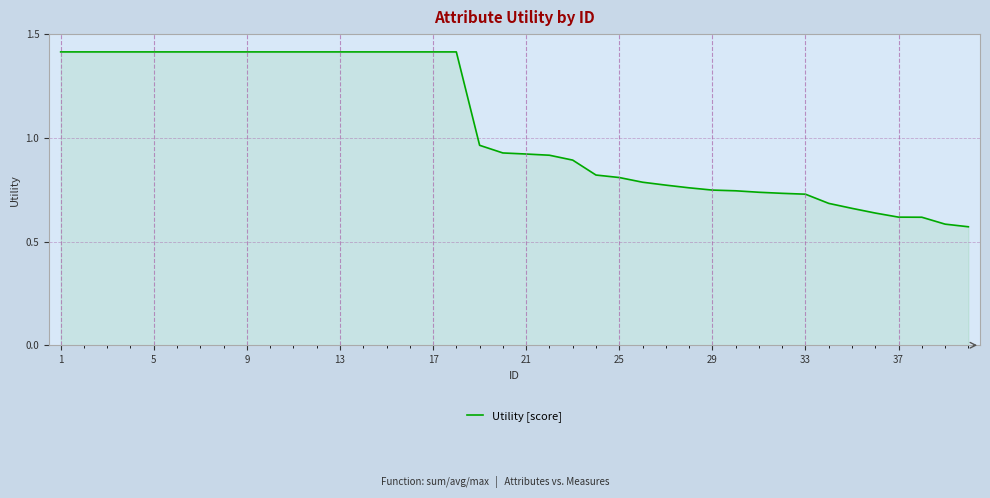

What is the maximum value shown in the chart?

1.4